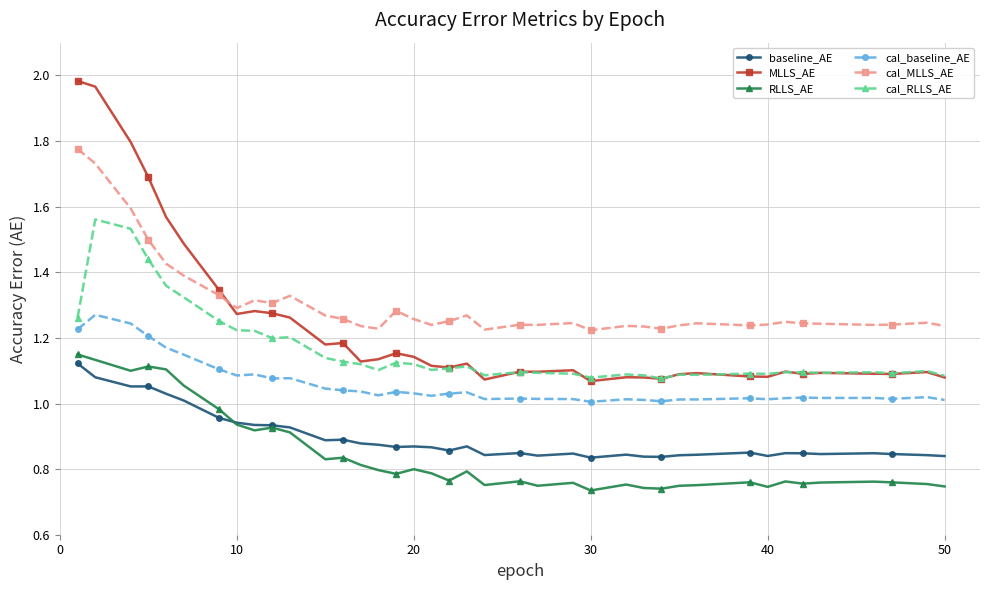

True or false: RLLS_AE and cal_RLLS_AE cross at least once.

False